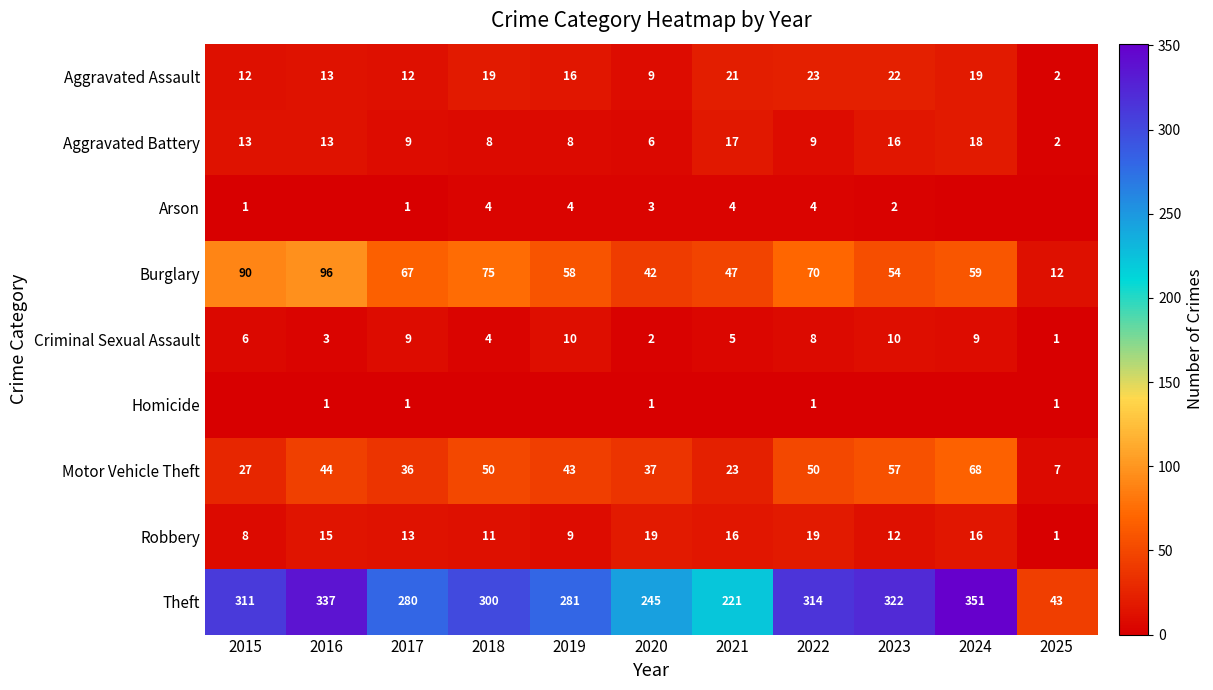

What is the difference between the highest and lowest values at 2022?

313